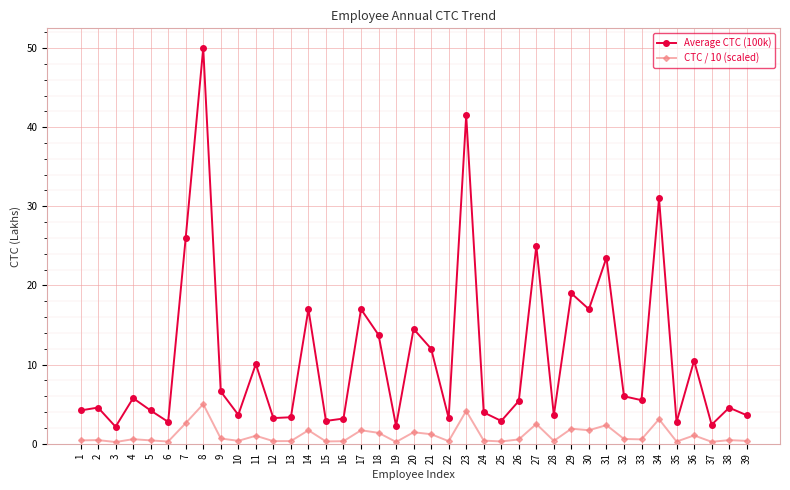

How many lines are shown in the chart?

2